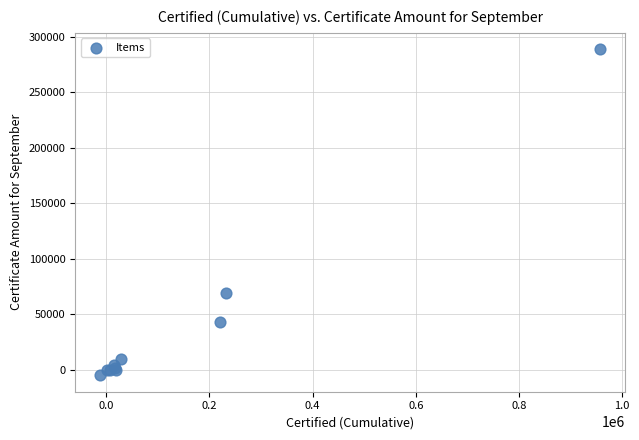

What Y value in the scatter plot is closest to 141885?

69200.0